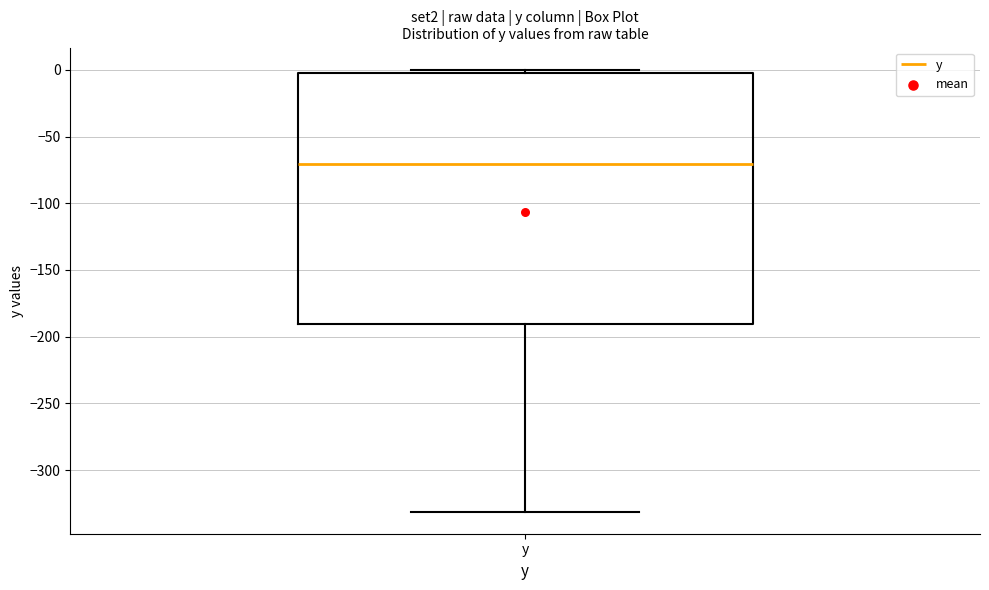

Where does the lower whisker of the box for y end on the y-axis? The values are not printed on the chart, so give them approximately, as read against the axis.

-330